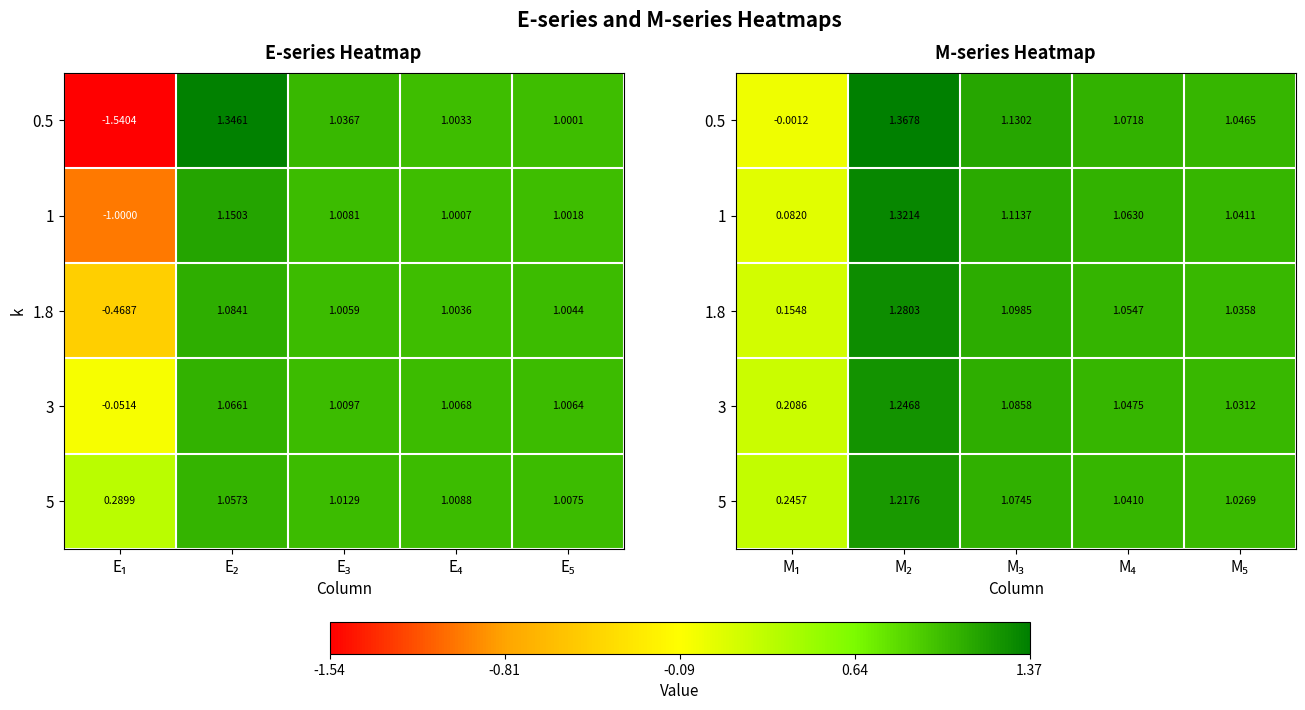

At how many categories does at least one series exceed 1?

4